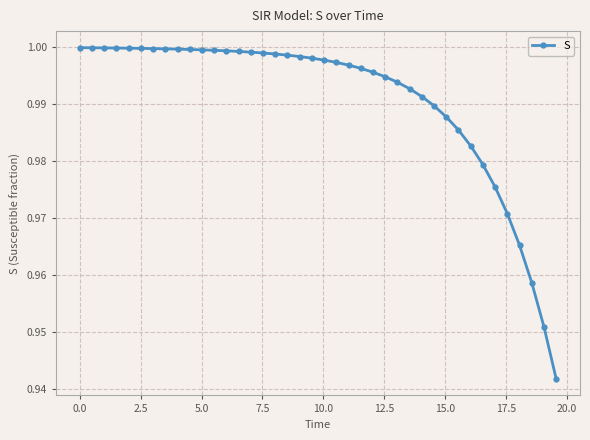

Does the chart display data point markers on the line(s)?

Yes